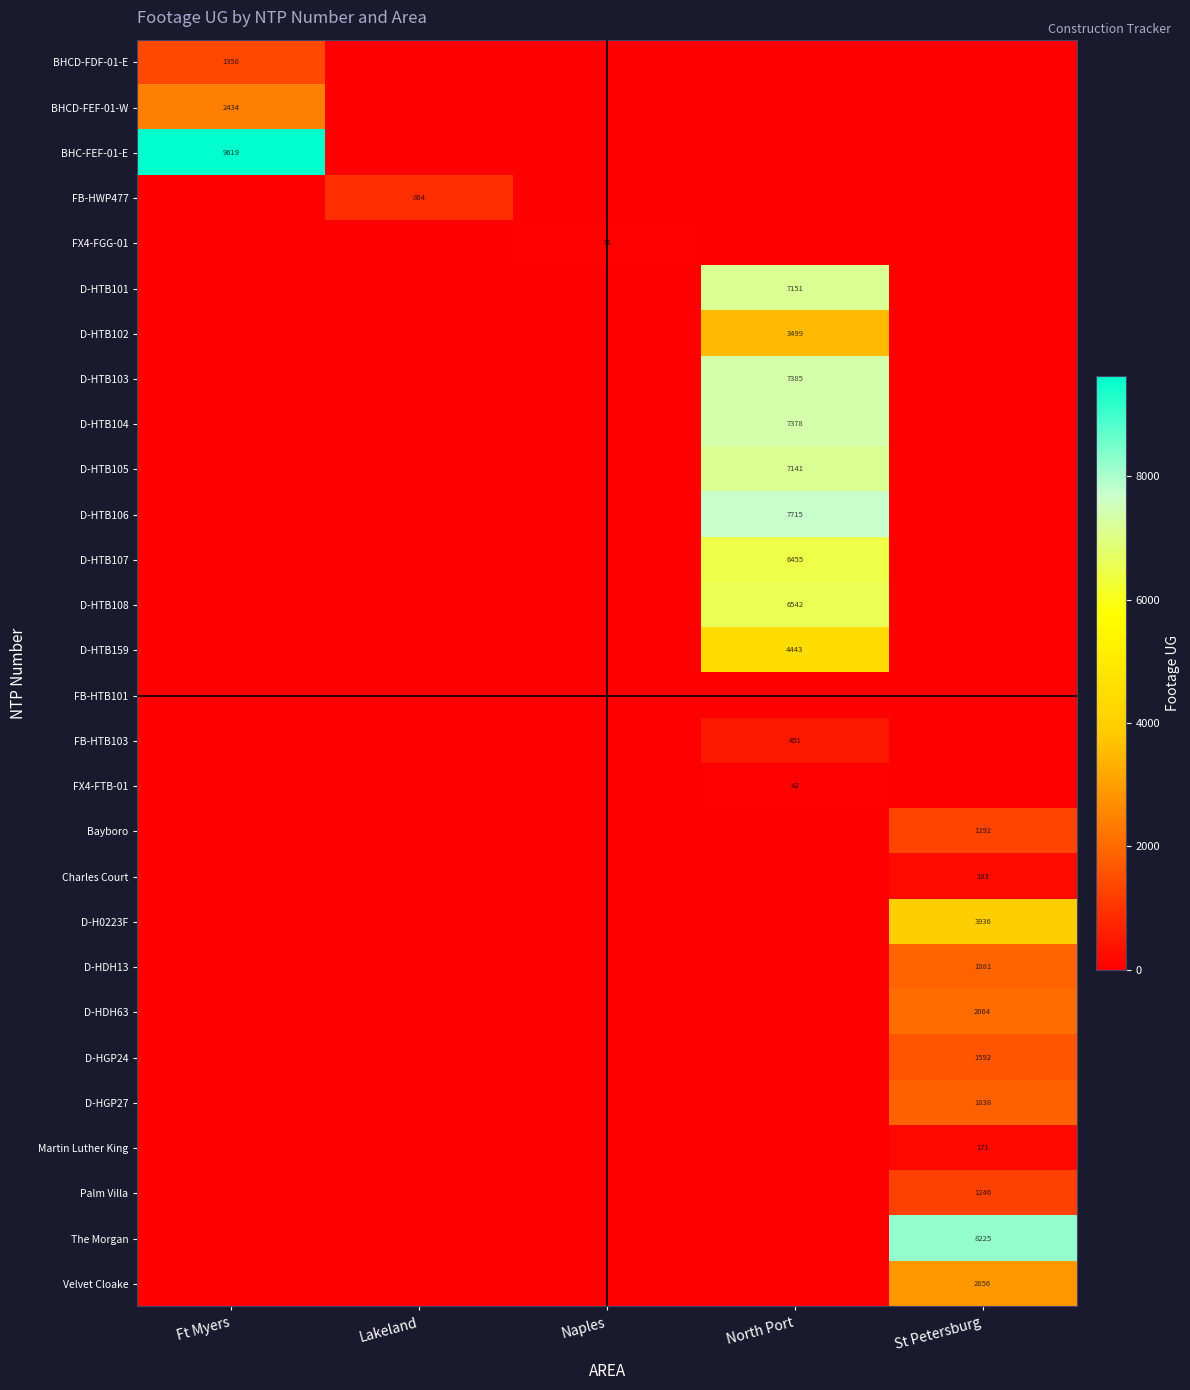

The D-HTB159 series shows 2192 at North Port. True or false?

False